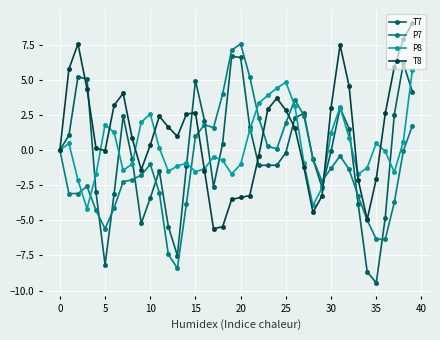

How many distinct data groups are displayed?

4